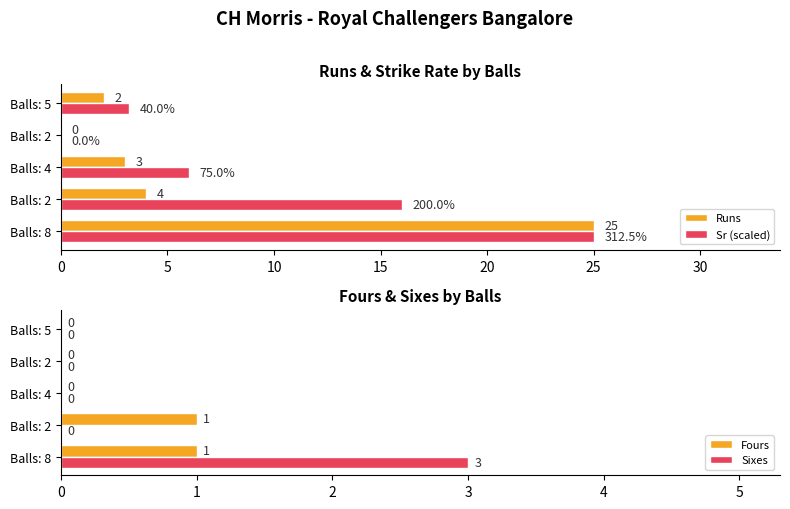

How many bars are there in total?

20